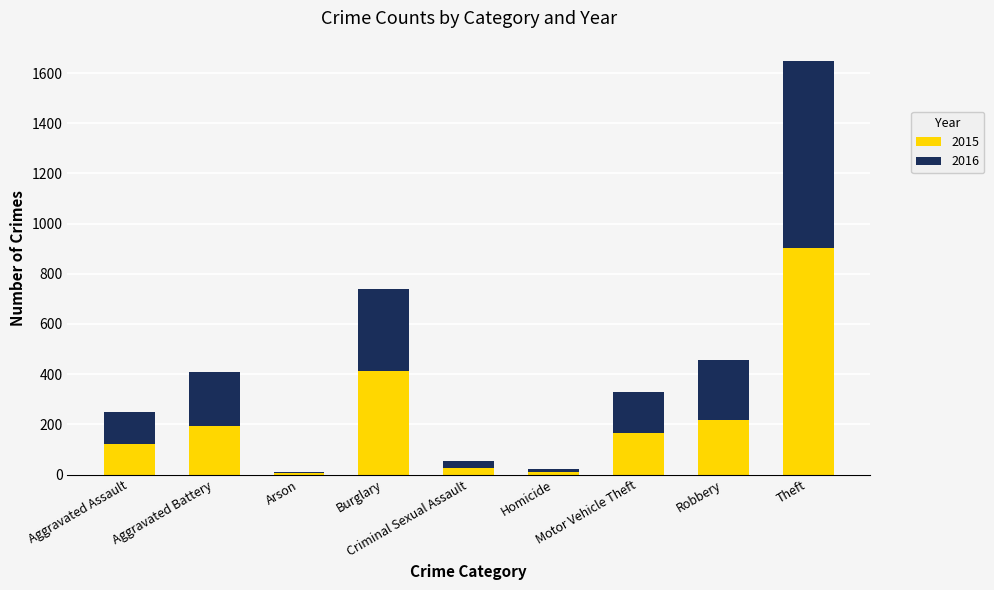

What is the maximum value for 2015?

902